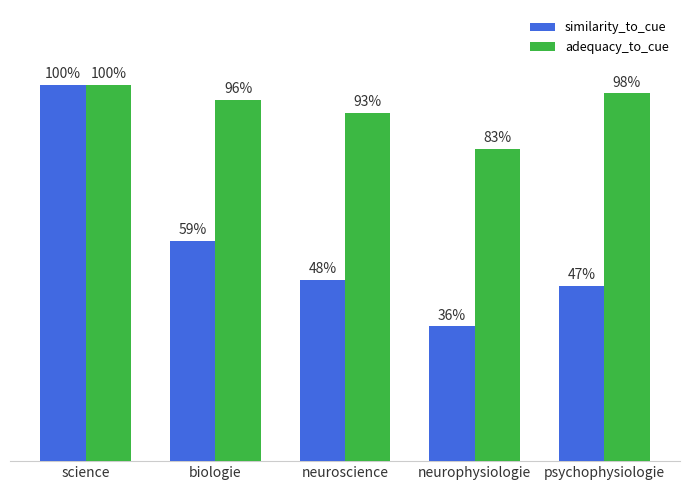

What position from the right is psychophysiologie?

1